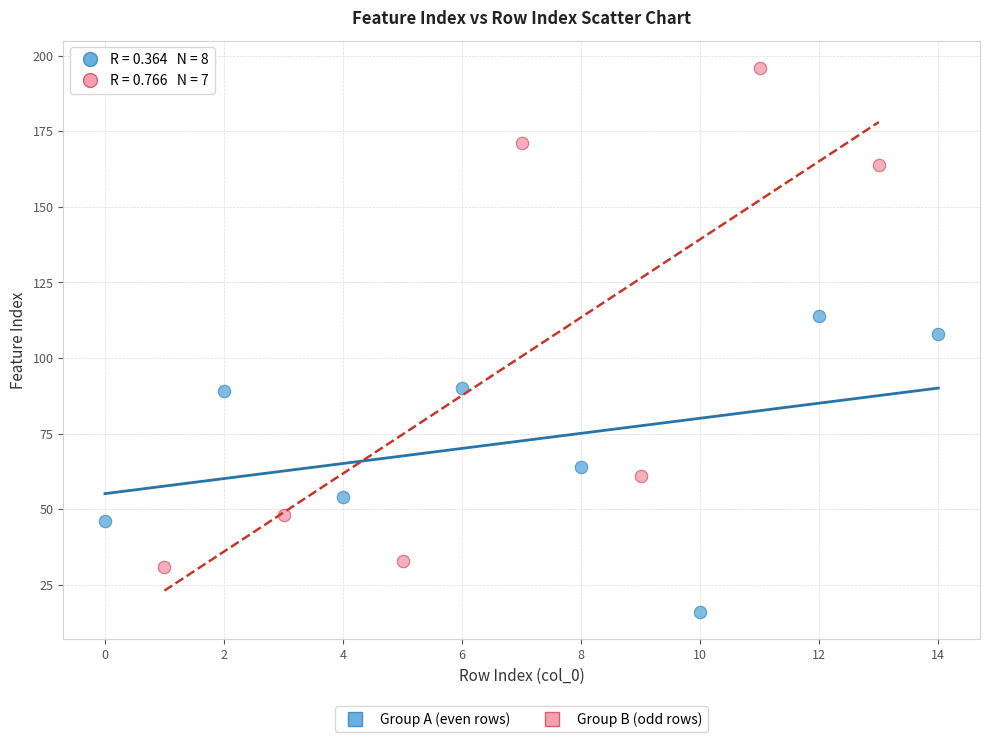

What are all the series names shown in the legend?

Group A (even rows), Group B (odd rows)